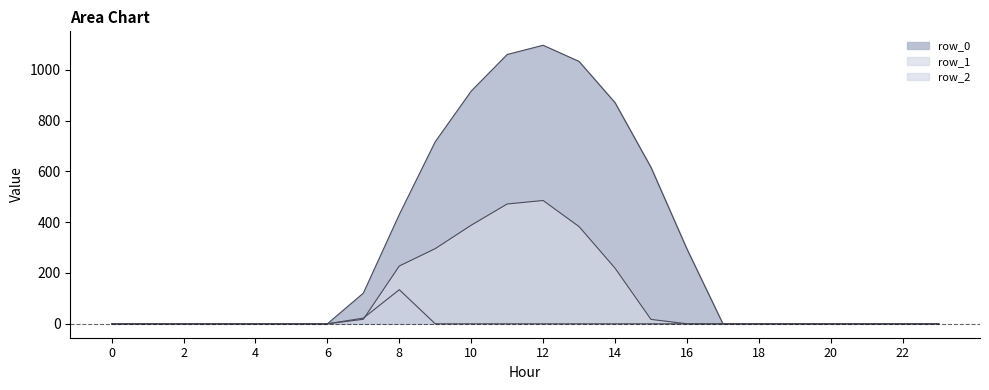

How many categories are shown in the chart?

24